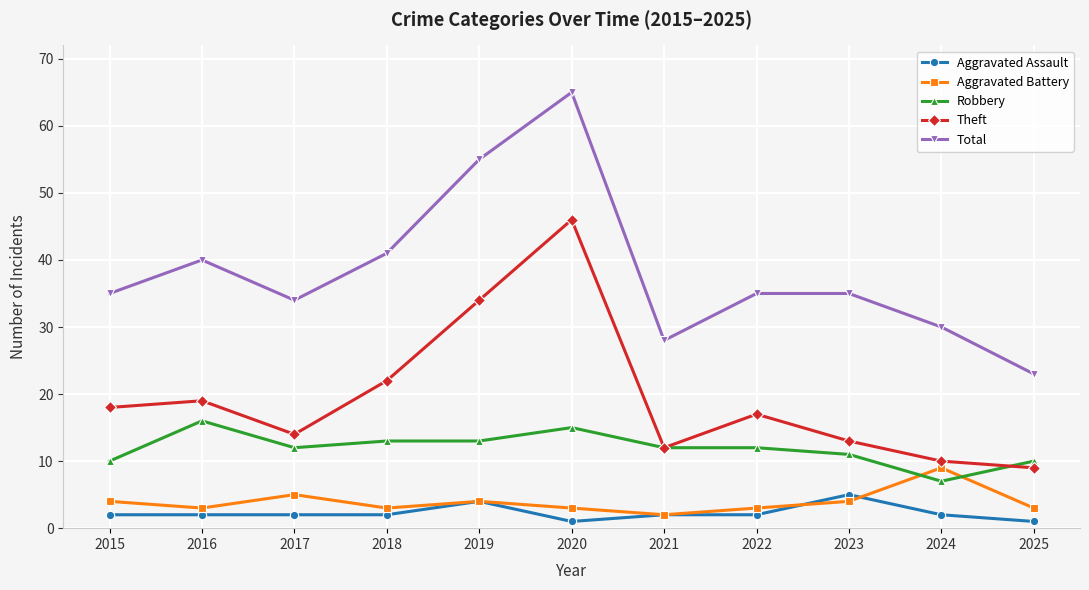

At which label does Aggravated Assault reach its peak?

2023